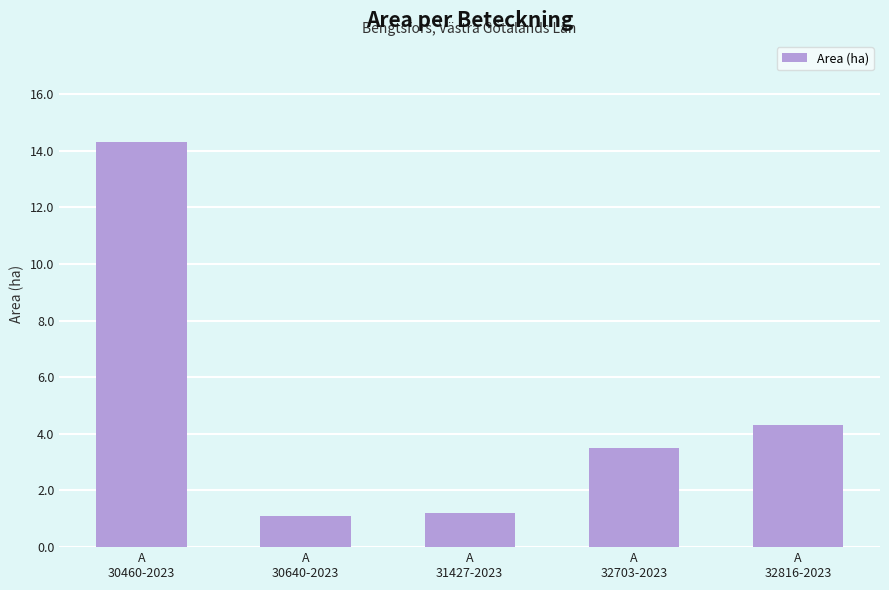

How many values exceed 3?

3